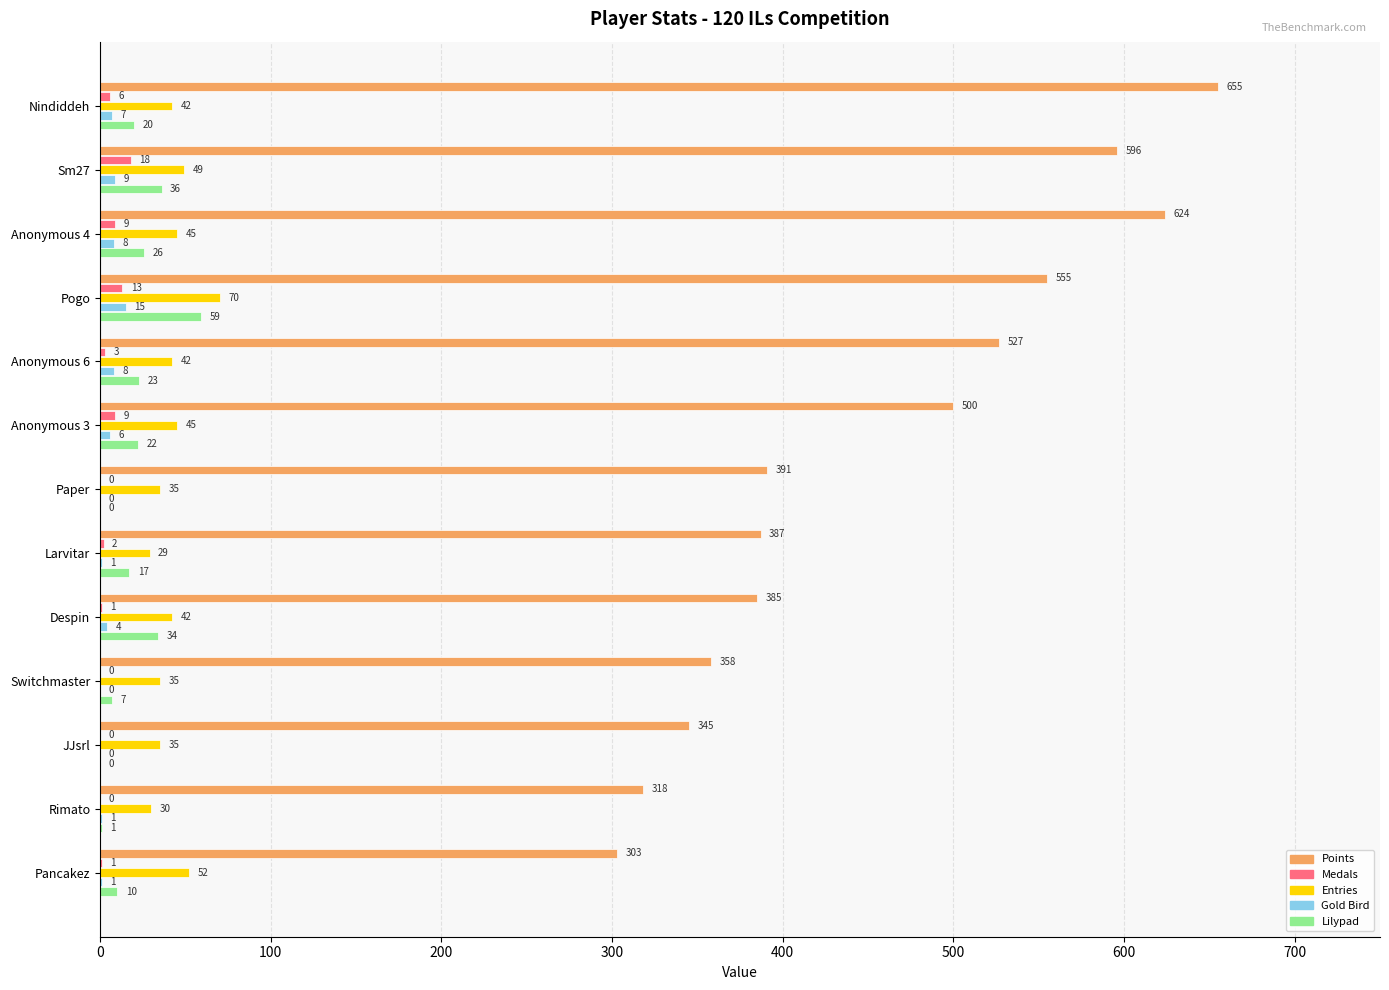

Which series changed the most between Anonymous 3 and Larvitar?

Points